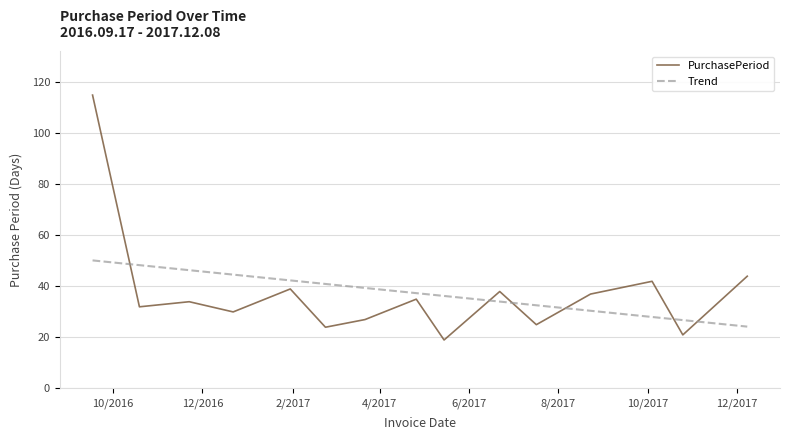

True or false: Trend and PurchasePeriod intersect in this chart.

True